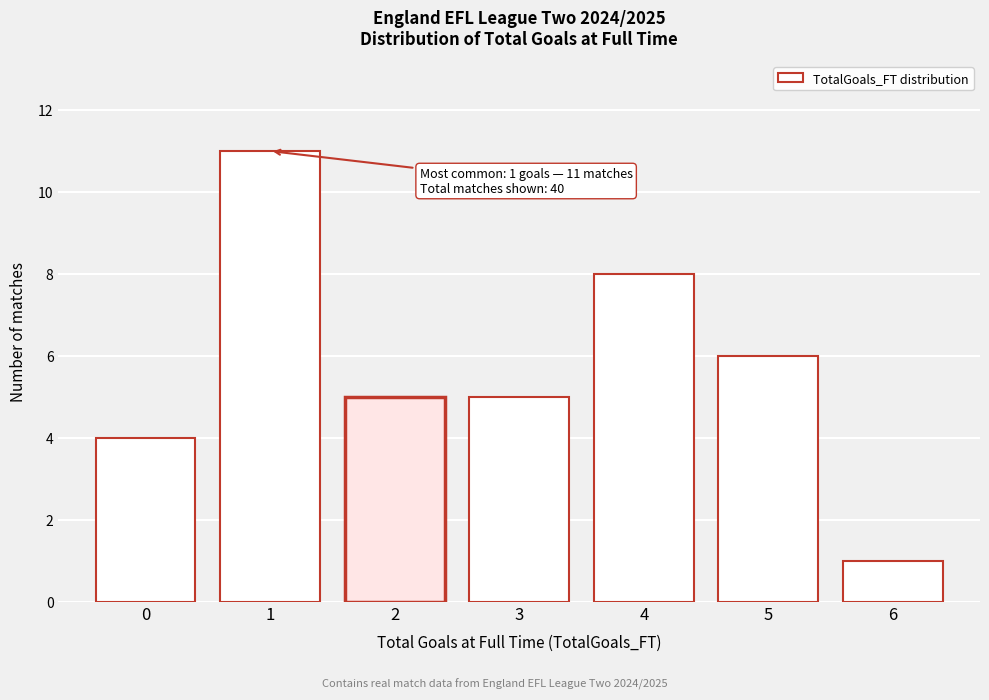

Reading left to right, what are all the values shown in this chart?

4	11	5	5	8	6	1